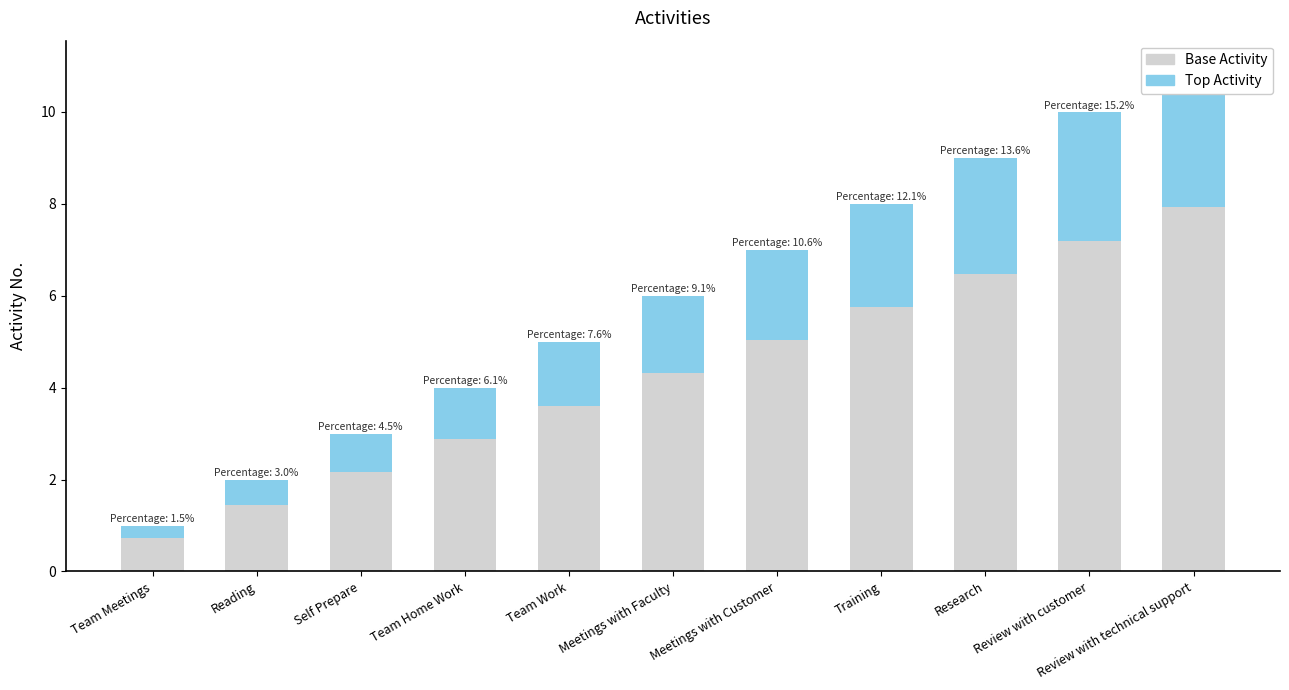

How many groups of bars are there?

11